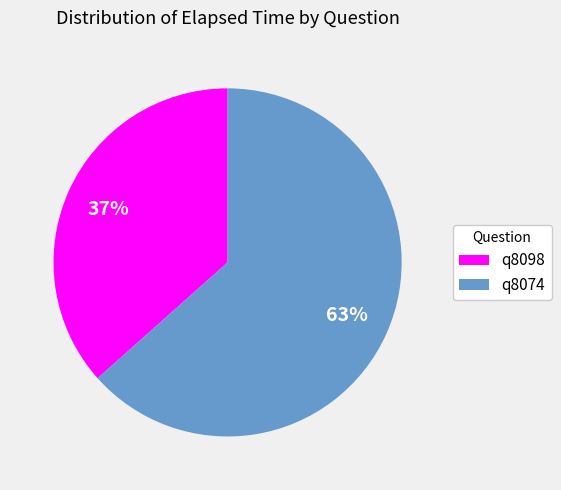

How many segments does this pie chart have?

2